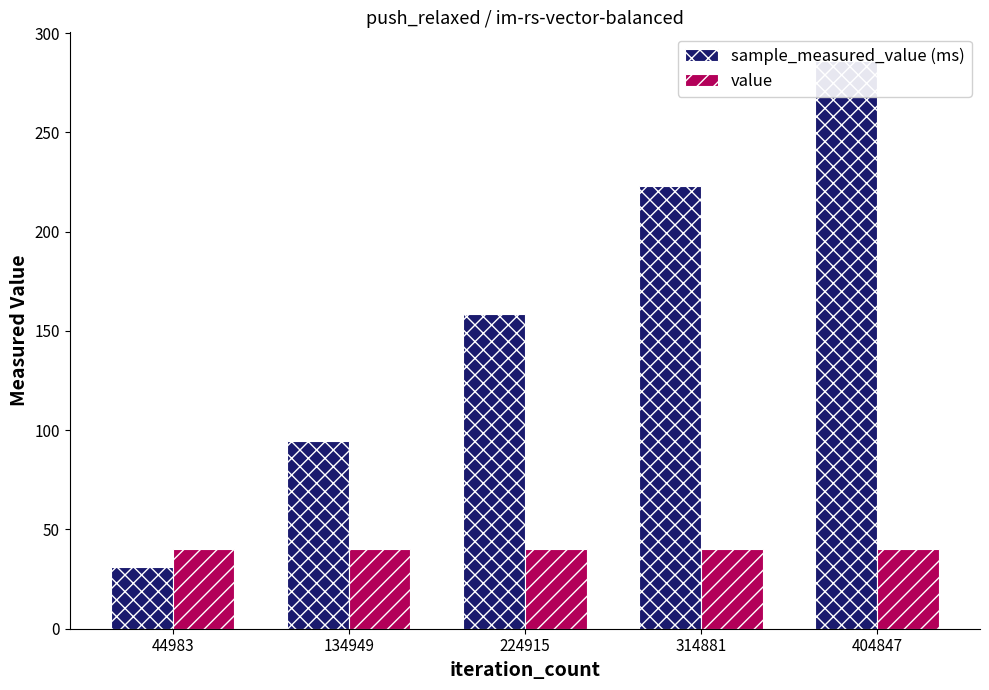

True or false: value has a value of 25.3 at 44983.

False